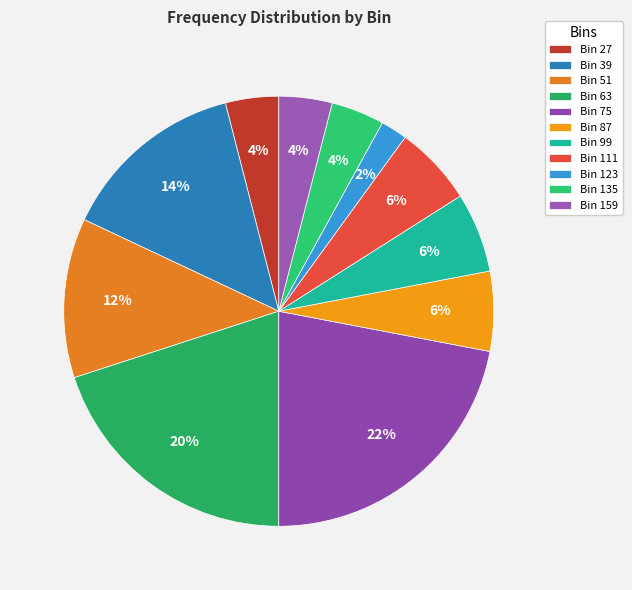

Which slice is the smallest?

Bin 123